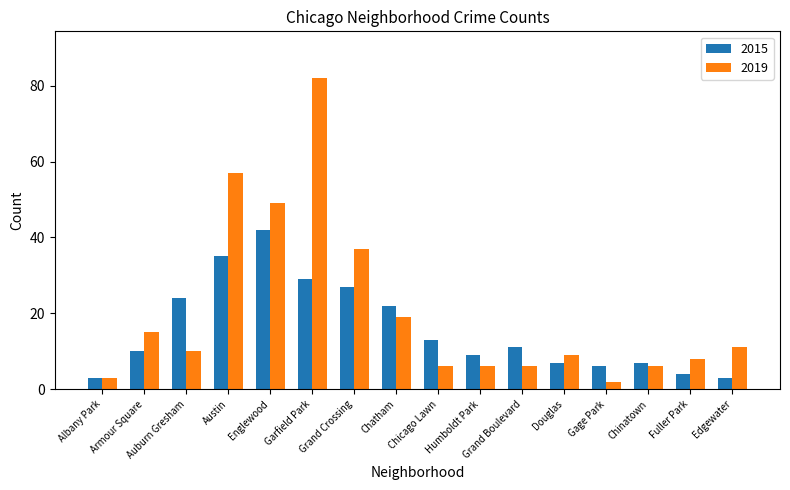

How many data points does each series have?

16